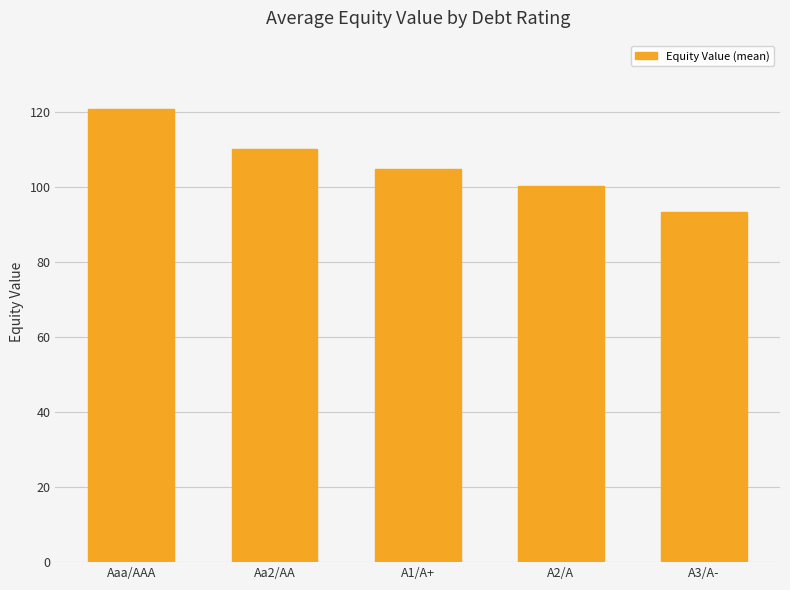

What is the difference between the values at Aa2/AA and A1/A+?

5.4